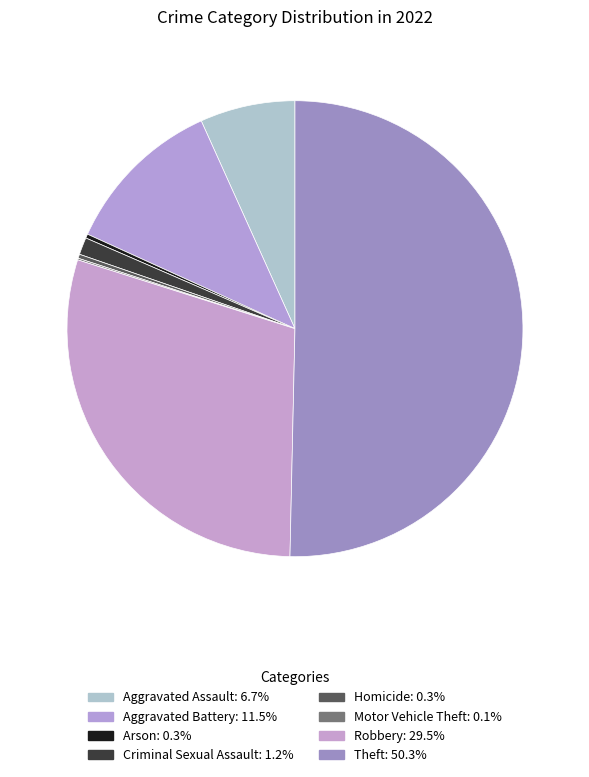

What is the total percentage of Robbery and Theft?

79.9%